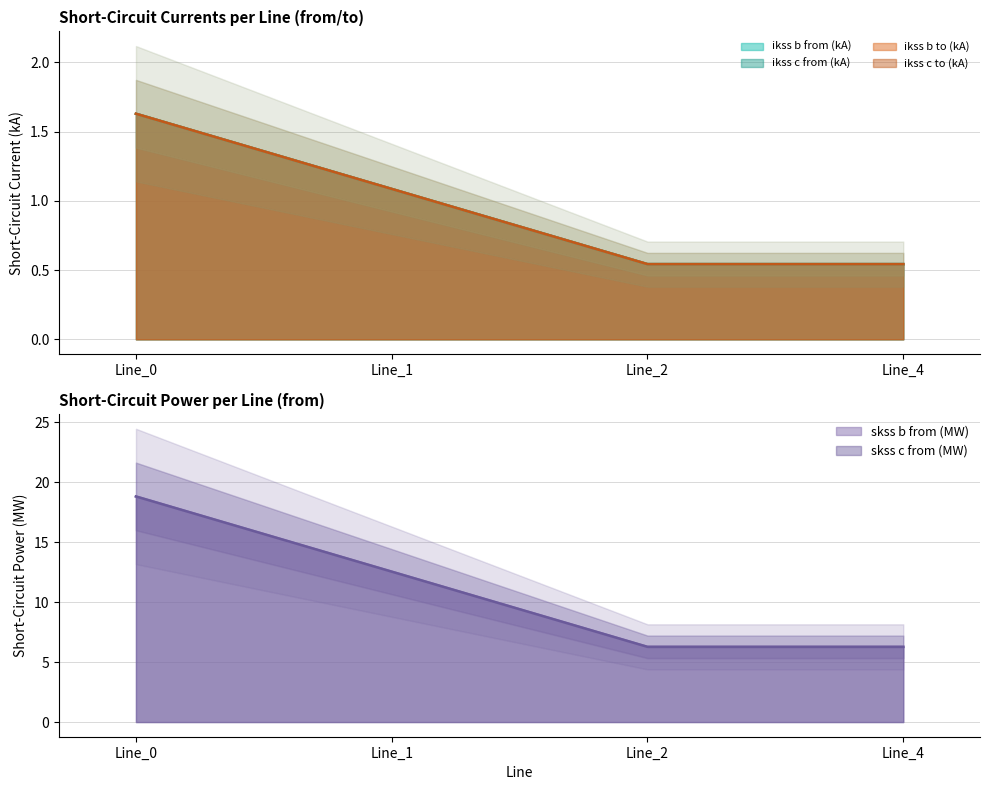

True or false: pf_ikss_c_from_ka and pf_skss_b_from_mw intersect in this chart.

False